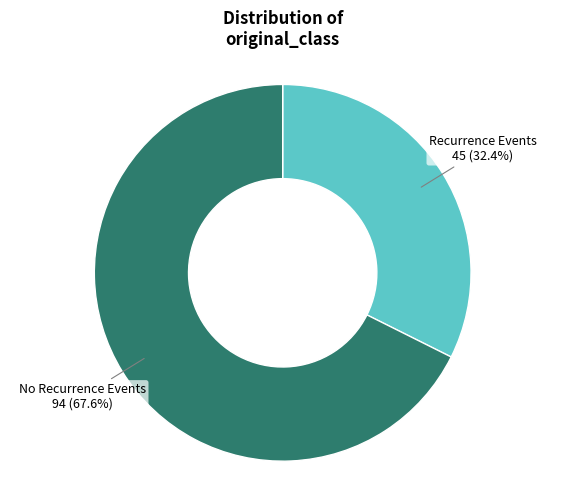

Does any single category account for the majority?

Yes